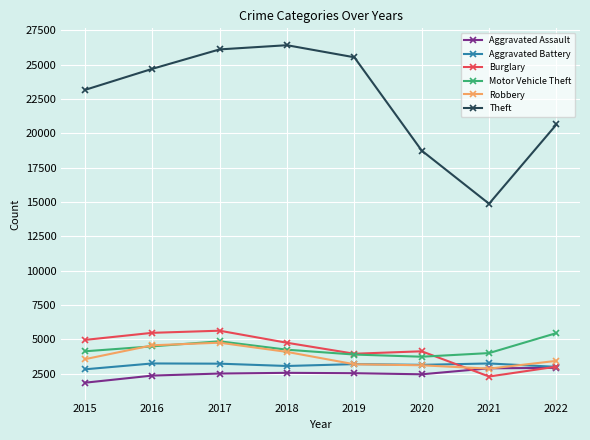

What is the difference between the highest and lowest values at 2021?

12578